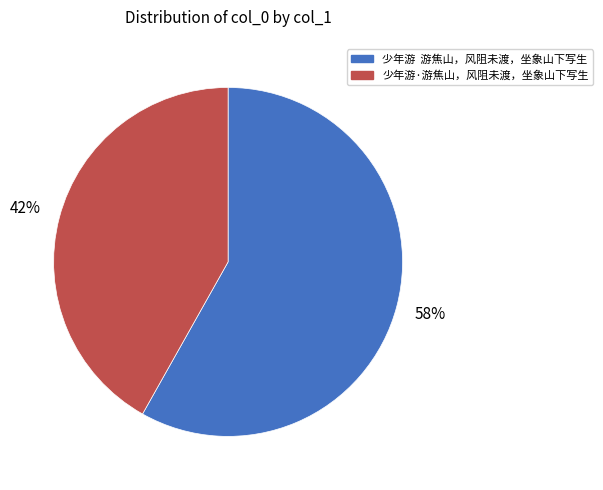

Which slice is the largest?

少年游 游焦山，风阻未渡，坐象山下写生